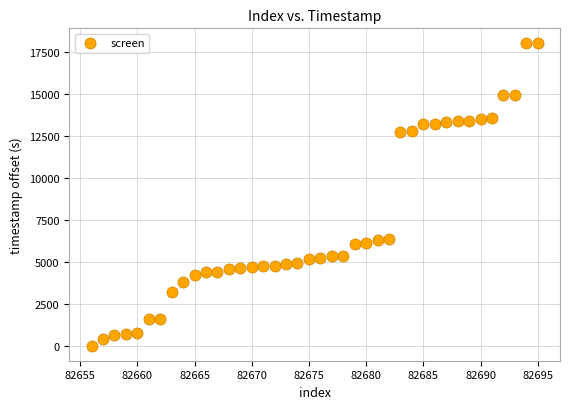

What is the range of X values (max minus min)?

39.0